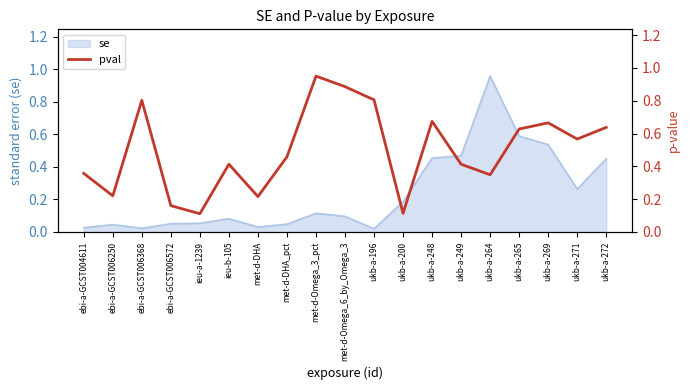

List the labels in order of value, smallest first.

ieu-a-1239, ukb-a-200, ebi-a-GCST006572, met-d-DHA, ebi-a-GCST006250, ukb-a-264, ebi-a-GCST004611, ukb-a-249, ieu-b-105, met-d-DHA_pct, ukb-a-271, ukb-a-265, ukb-a-272, ukb-a-269, ukb-a-248, ebi-a-GCST006368, ukb-a-196, met-d-Omega_6_by_Omega_3, met-d-Omega_3_pct